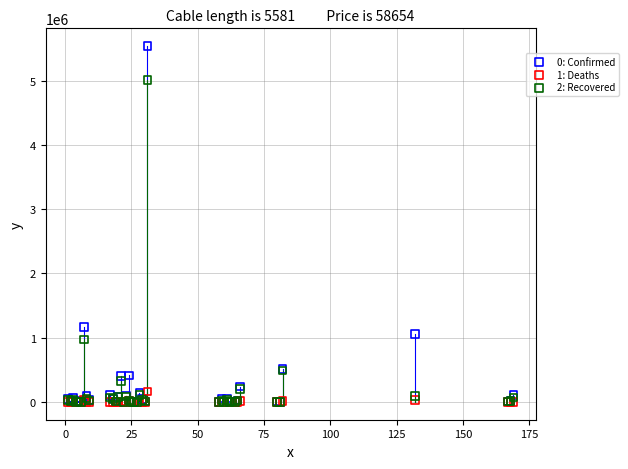

Across all series, what Y value is closest to 2767802?

1166924